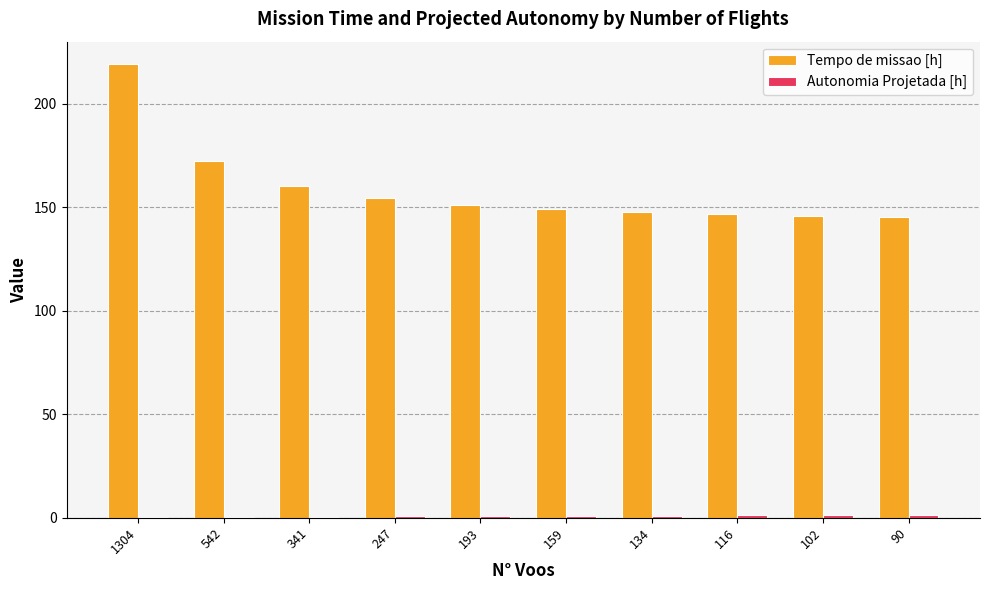

What value does the Tempo de missao [h] series have at 1304?

219.1